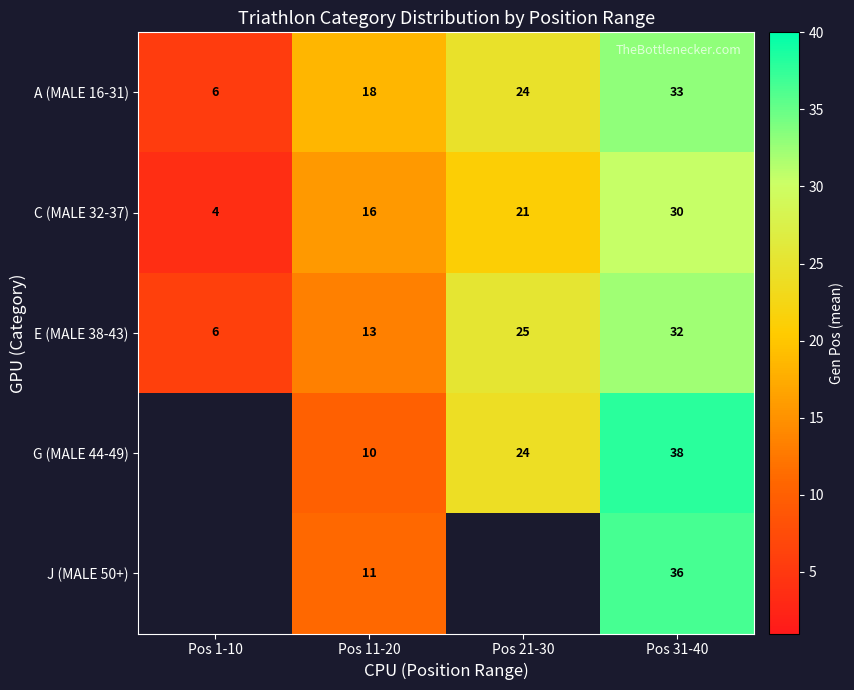

What is the spread (max minus min) of values at Pos 11-20?

8.0